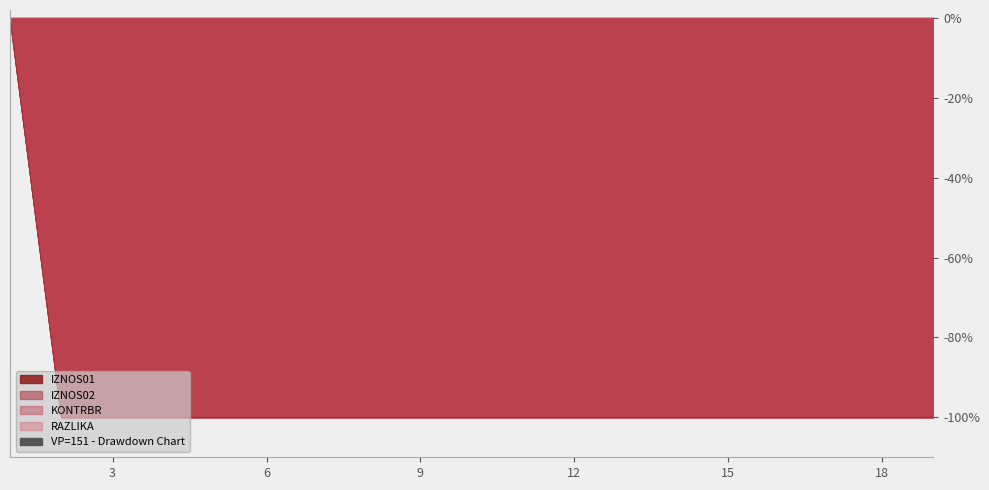

What is the average value of the IZNOS02 series?

-95